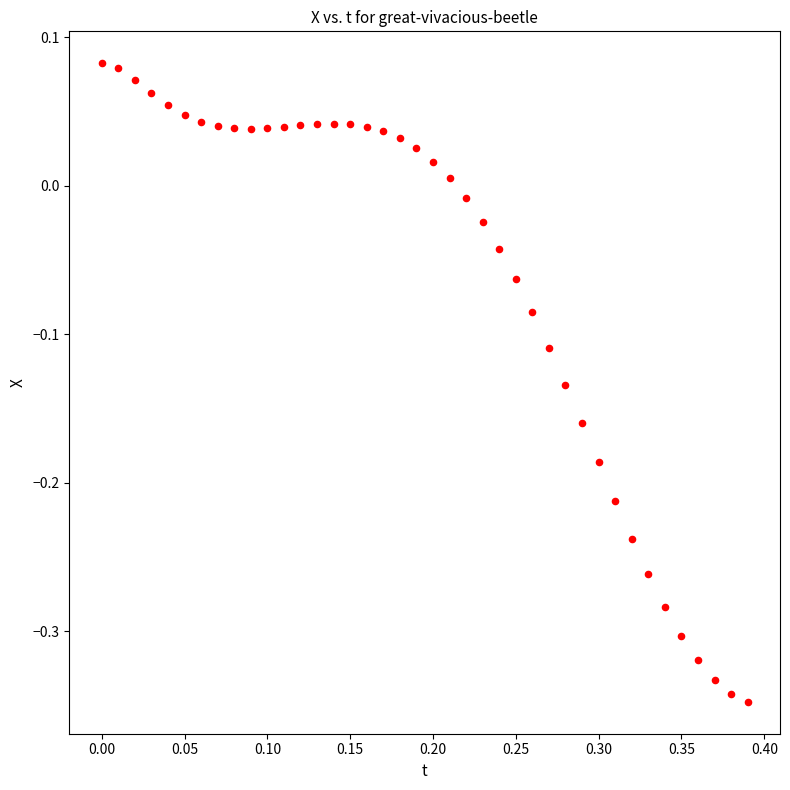

What is the range of Y values (max minus min)?

0.4